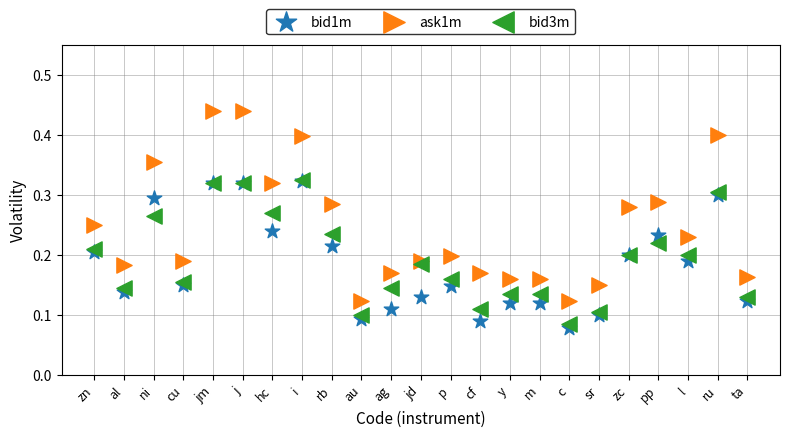

Which series reaches the minimum Y coordinate?

bid1m